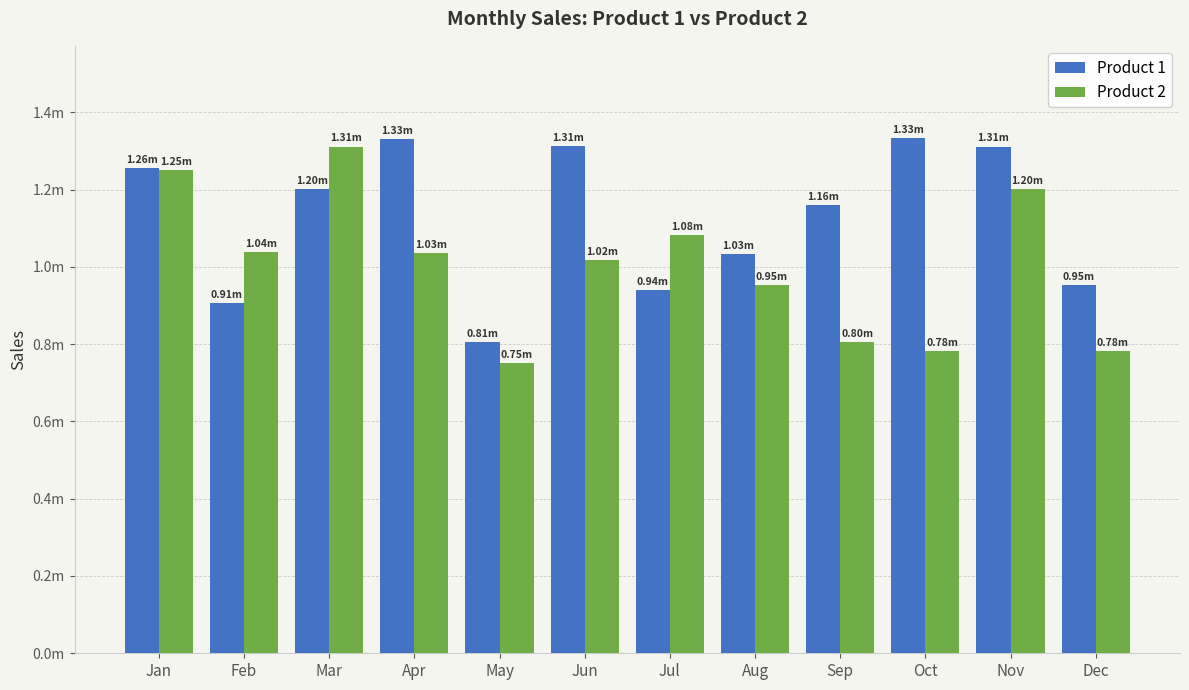

Rank the categories by Product 1 value from highest to lowest.

Oct, Apr, Jun, Nov, Jan, Mar, Sep, Aug, Dec, Jul, Feb, May